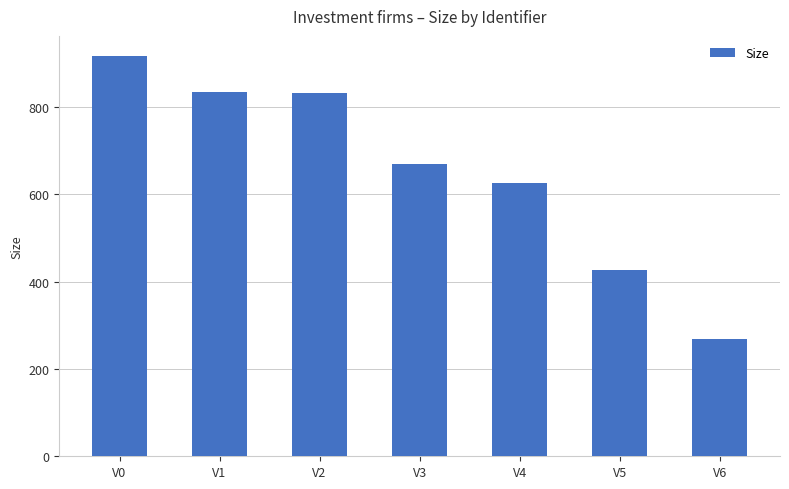

What value does the data have at V1?

833.4